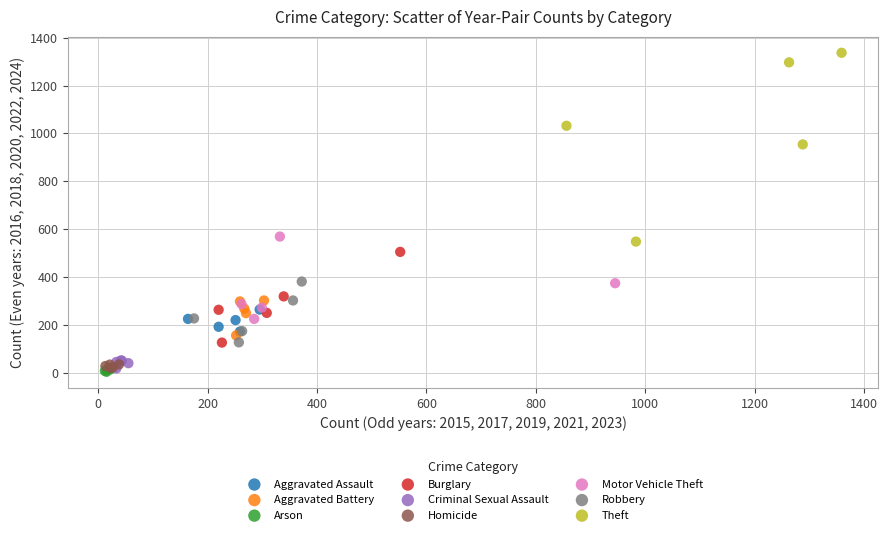

Which series reaches the minimum Y coordinate?

Arson